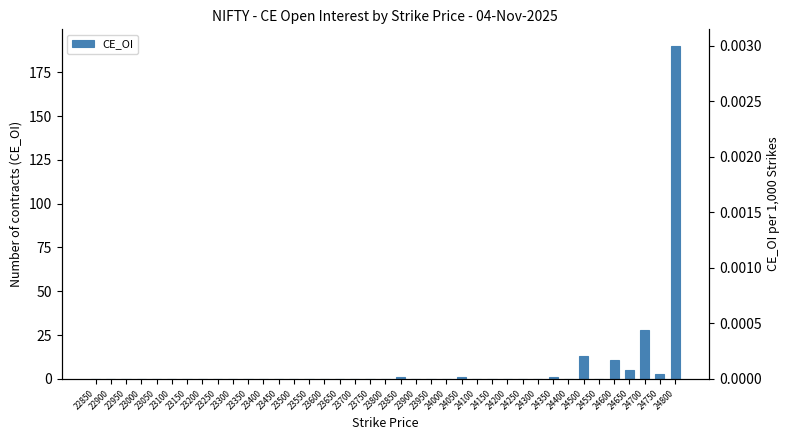

What is the difference between the maximum and minimum values?

190